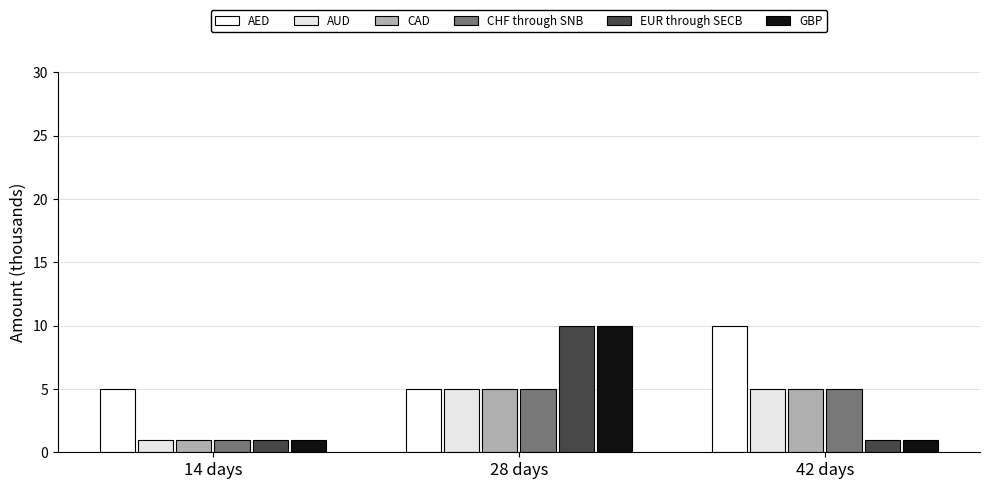

What is the value of the CAD bar at the 3rd from the left?

5